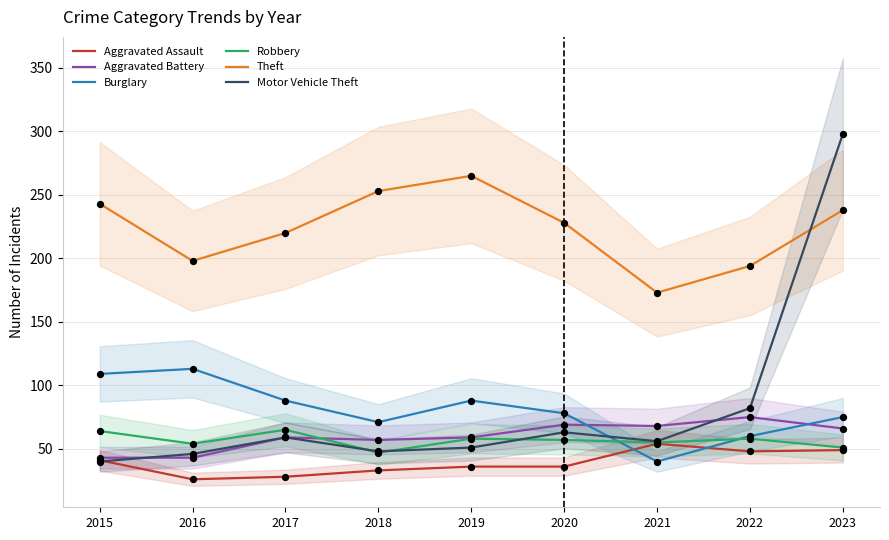

Which series has the largest total across all categories?

Theft